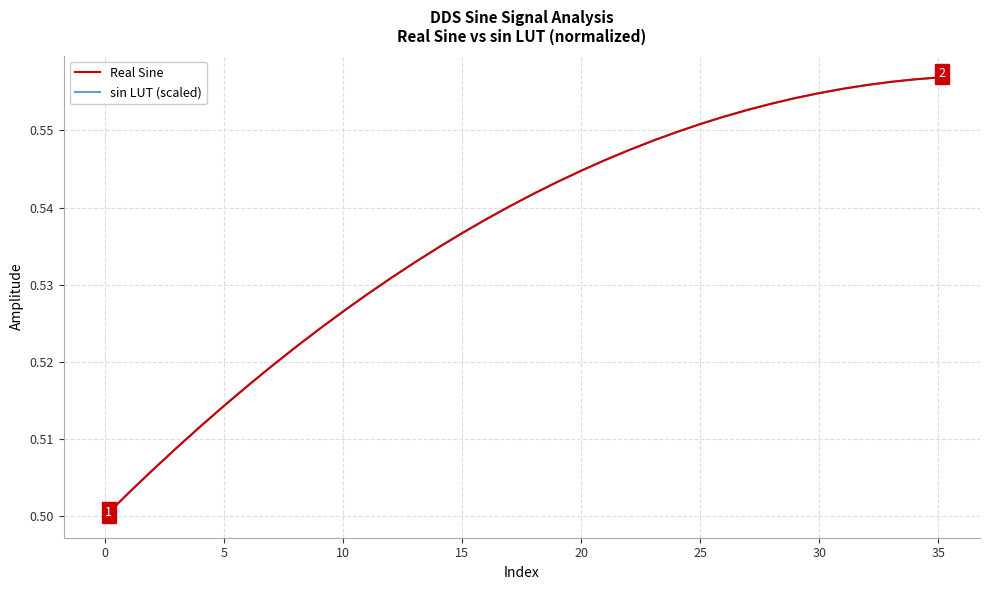

Does the chart display data point markers on the line(s)?

No